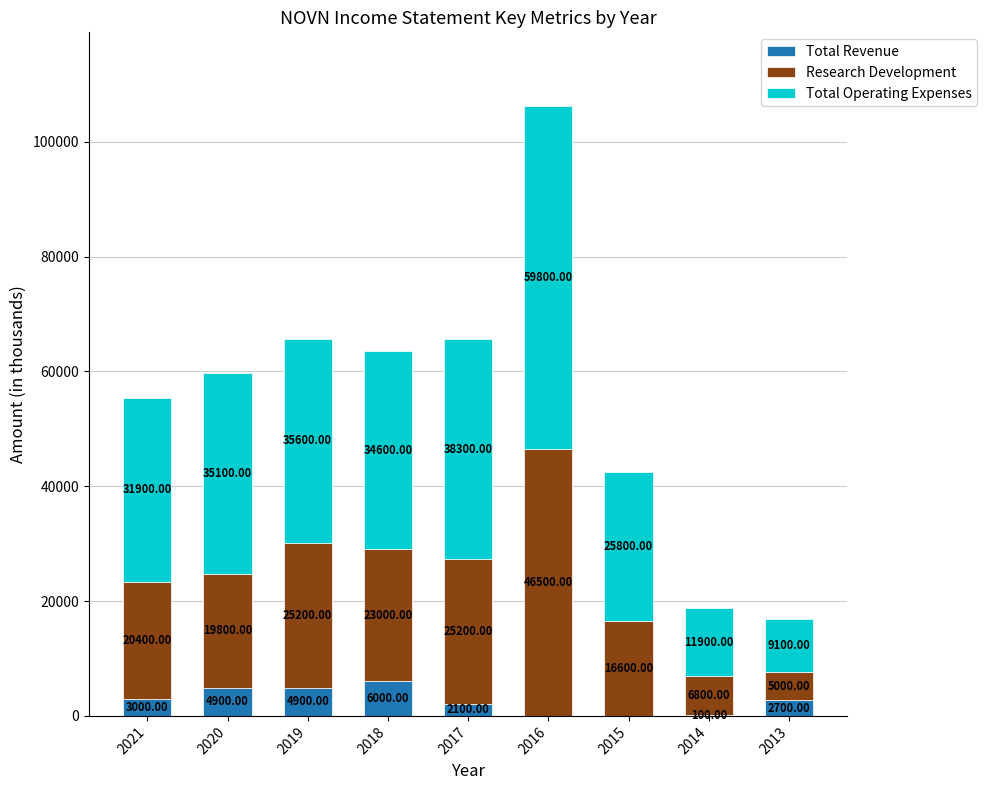

What is the total value across all series at 2015?

42400